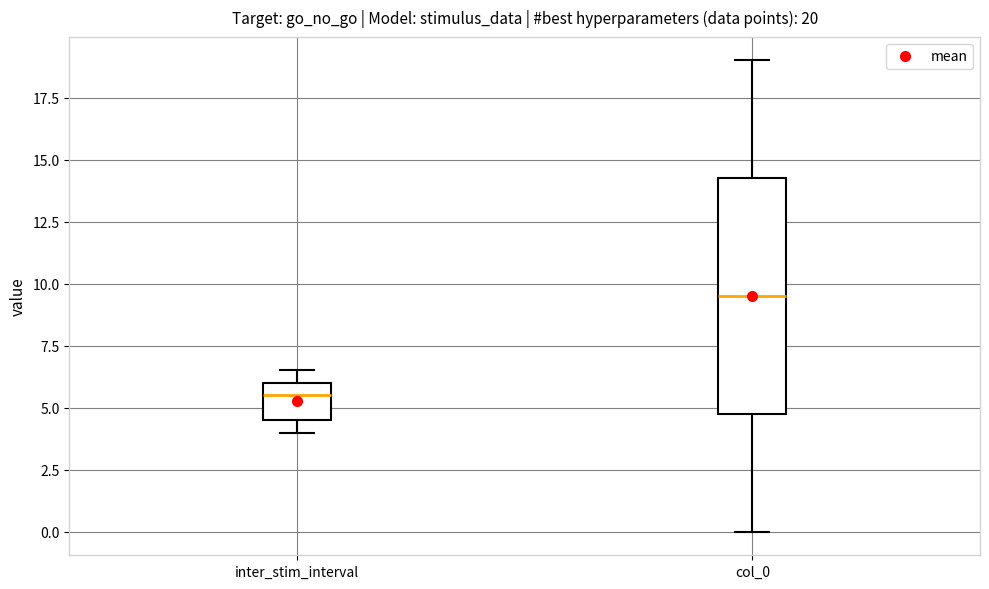

Which box has the lowest median line?

inter_stim_interval